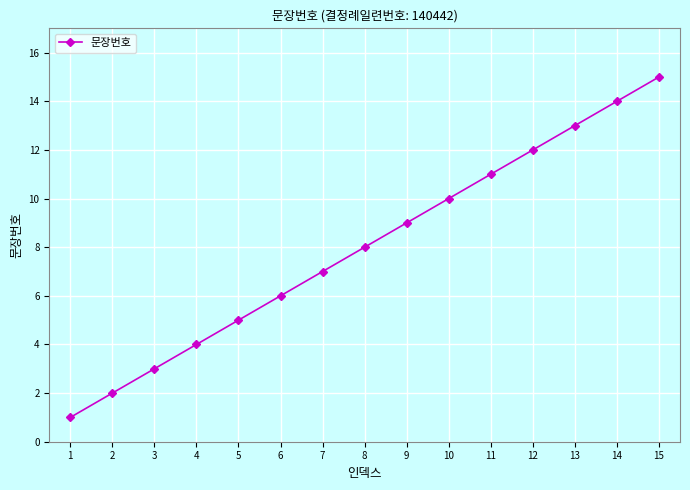

How many lines are shown in the chart?

1